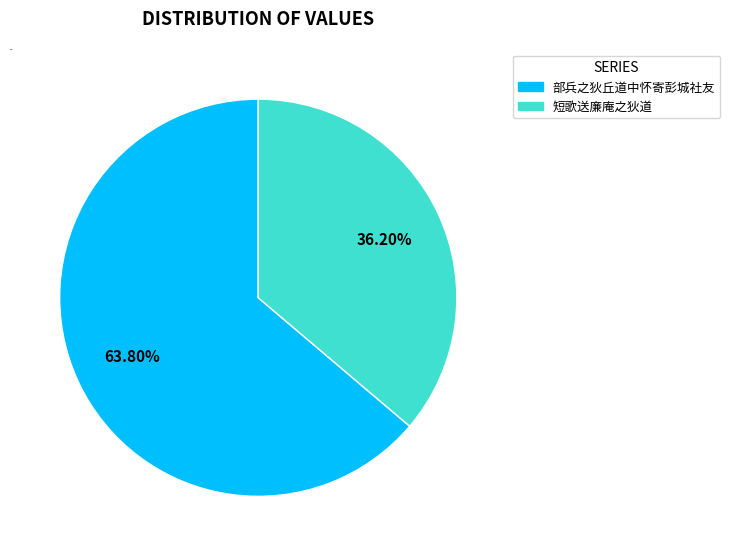

The 部兵之狄丘道中怀寄彭城社友 slice represents 64% of the pie. True or false?

True